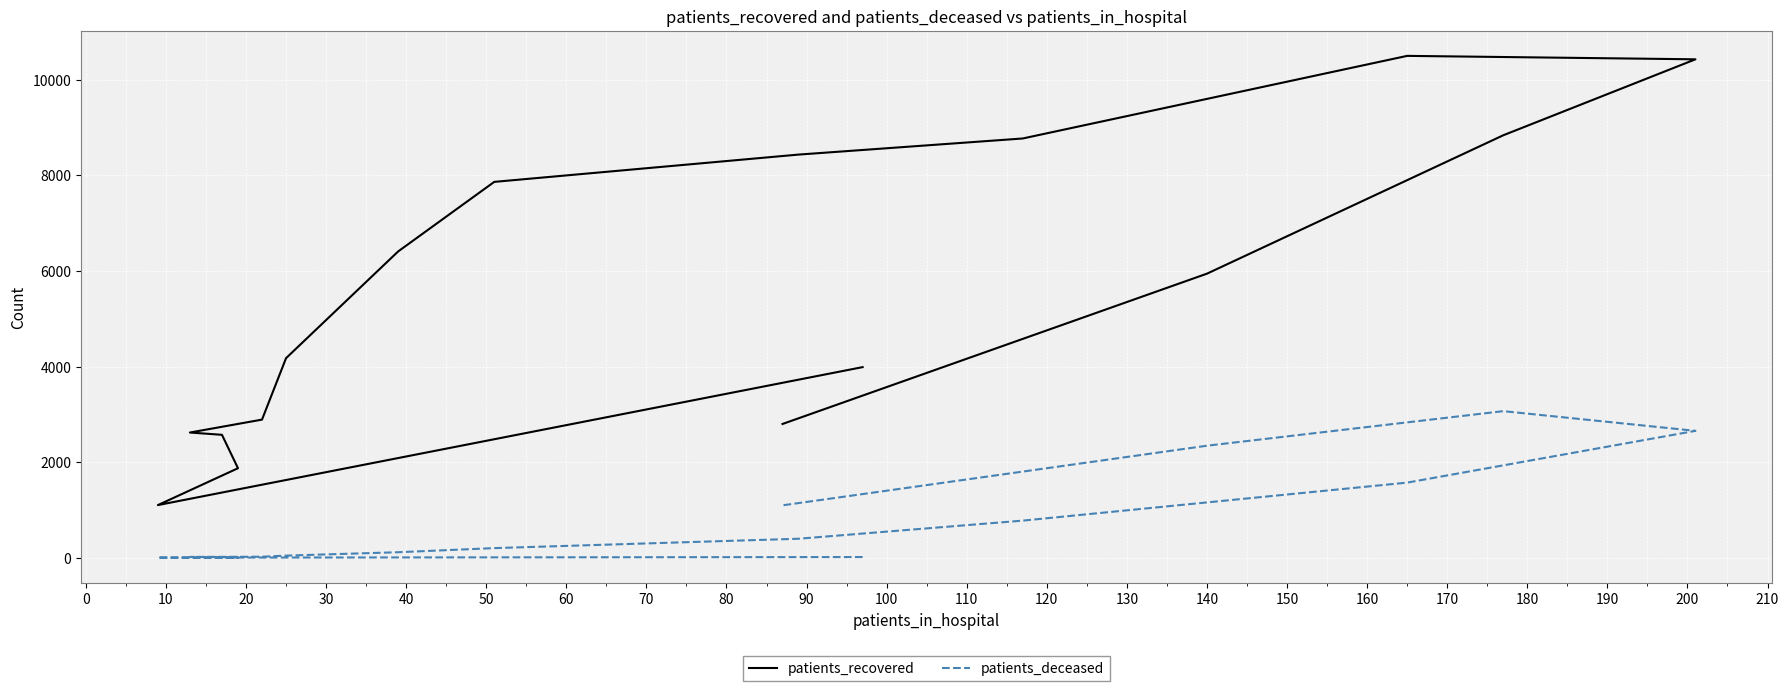

Rank the series by their maximum value, from lowest to highest.

patients_deceased, patients_recovered